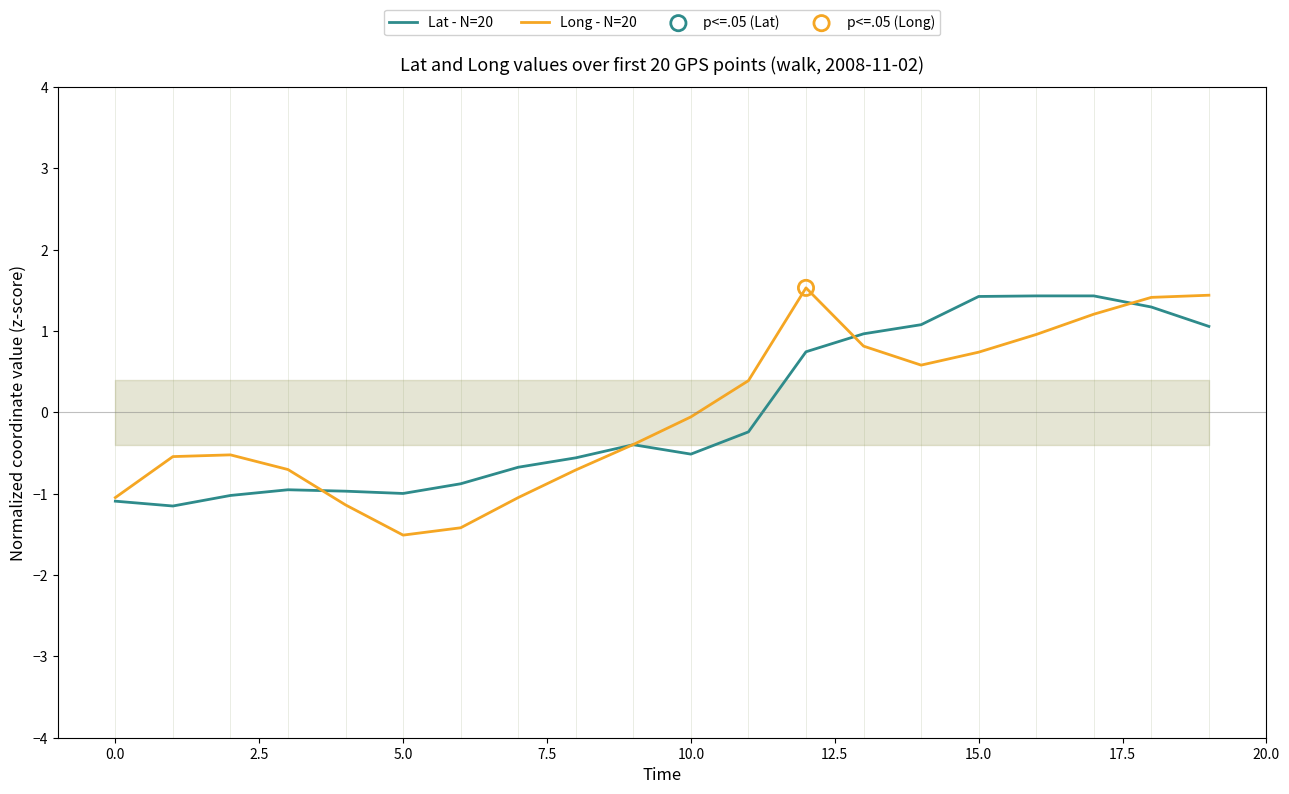

Which series reaches the minimum Y coordinate?

Long - N=20